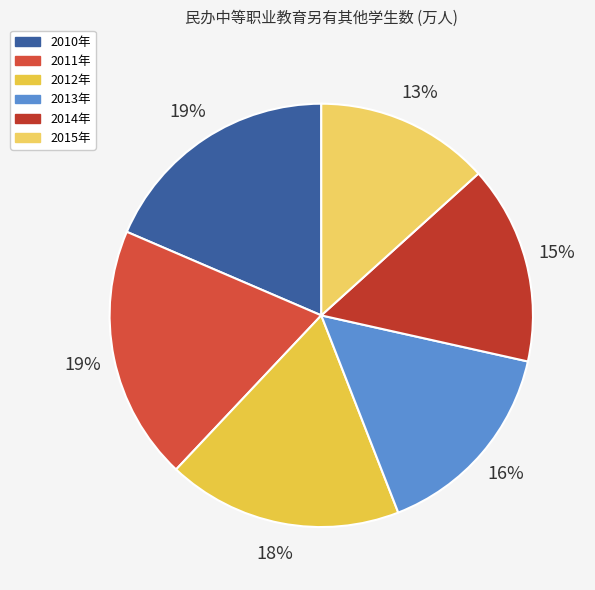

Rank the categories by value from lowest to highest.

2015年, 2014年, 2013年, 2012年, 2010年, 2011年